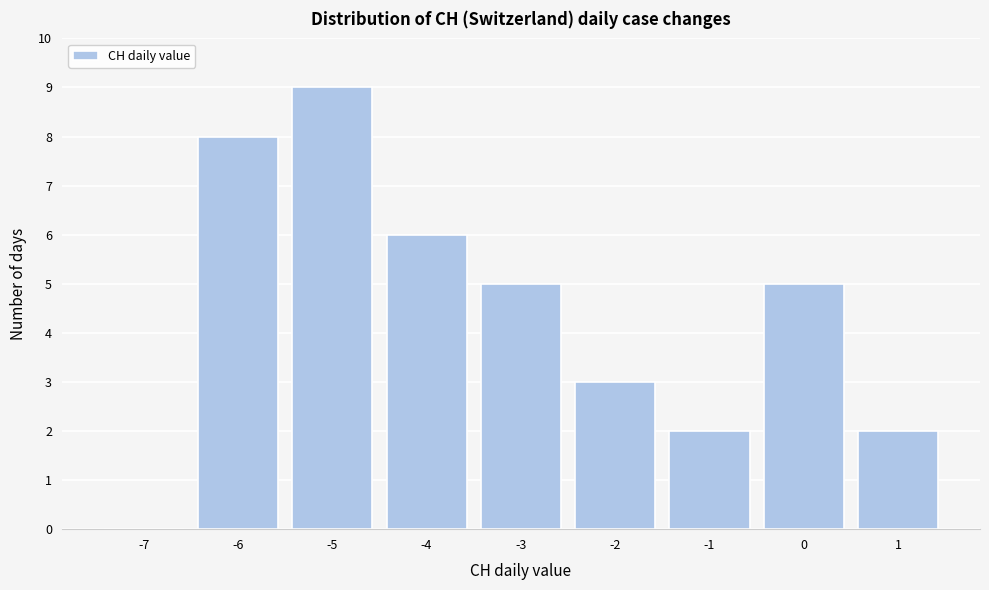

Reading left to right, extract all data points from this chart.

-7=0	-6=8	-5=9	-4=6	-3=5	-2=3	-1=2	0=5	1=2